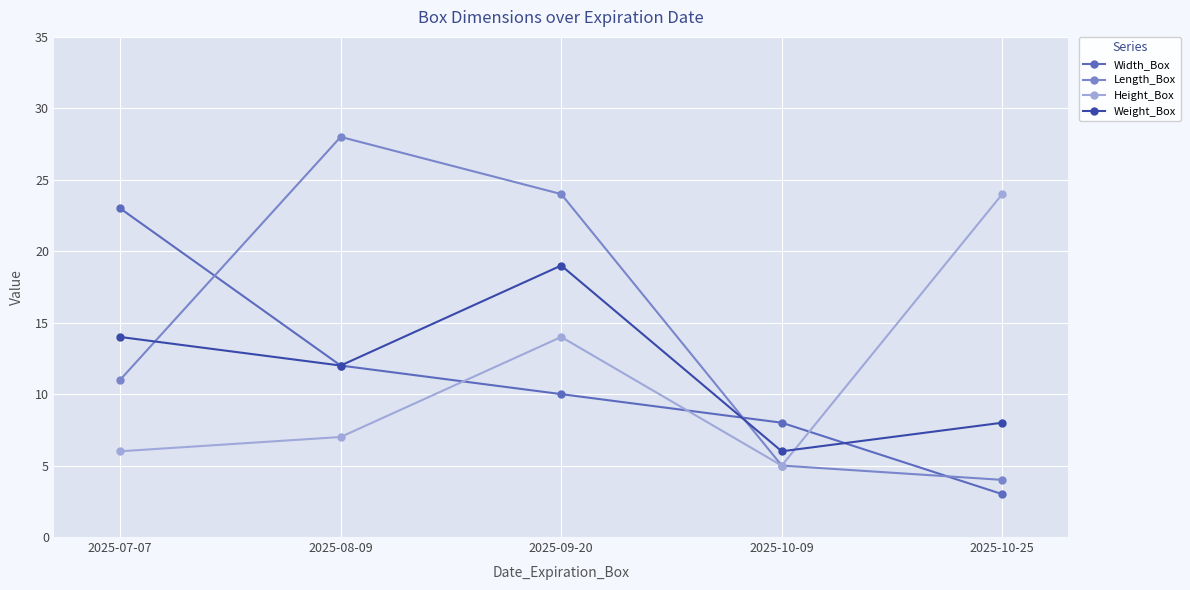

Between 2025-08-09 and 2025-10-09, which series saw the biggest shift?

Length_Box